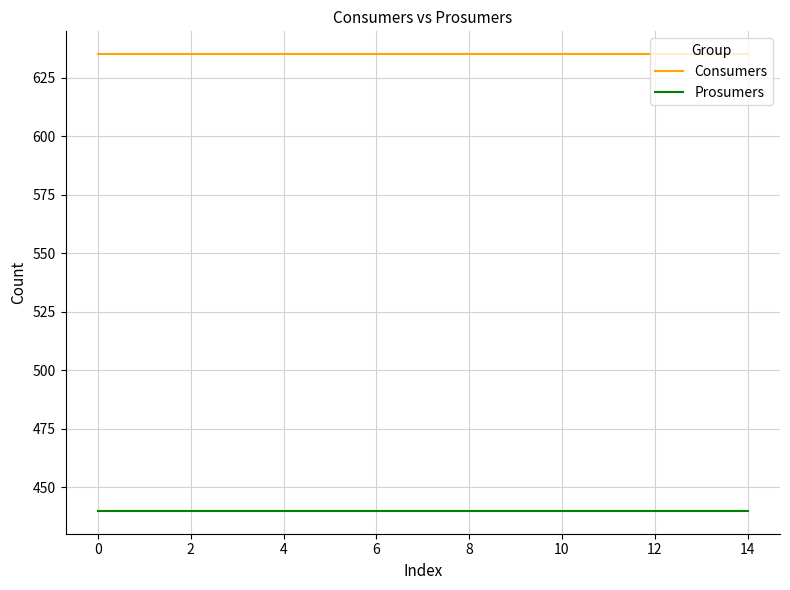

Rank the series by their maximum value, from lowest to highest.

Prosumers, Consumers